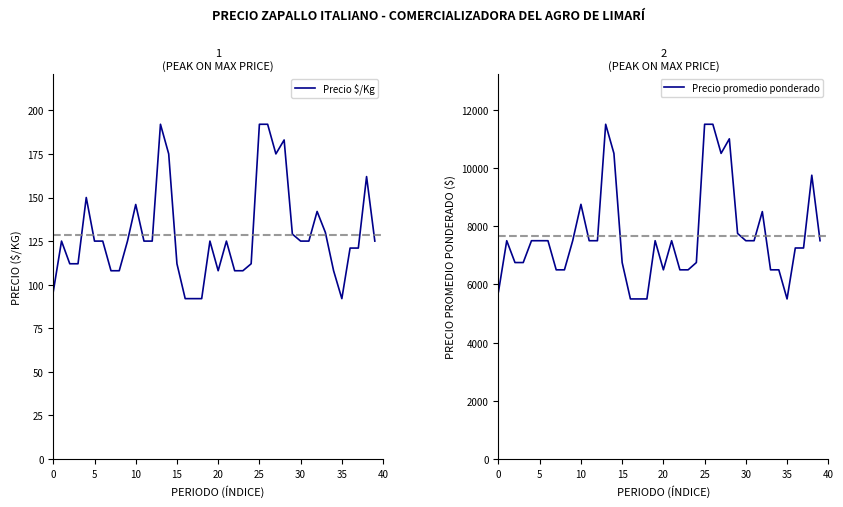

Where does the Precio promedio ponderado series first go above 7500?

10